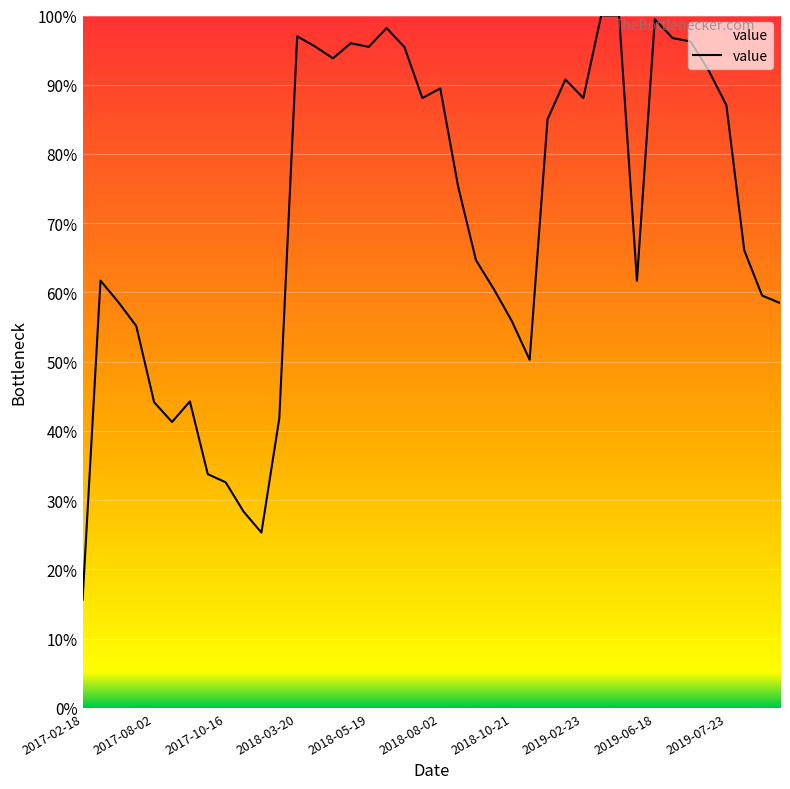

What is the difference between the maximum and minimum values?

84.4